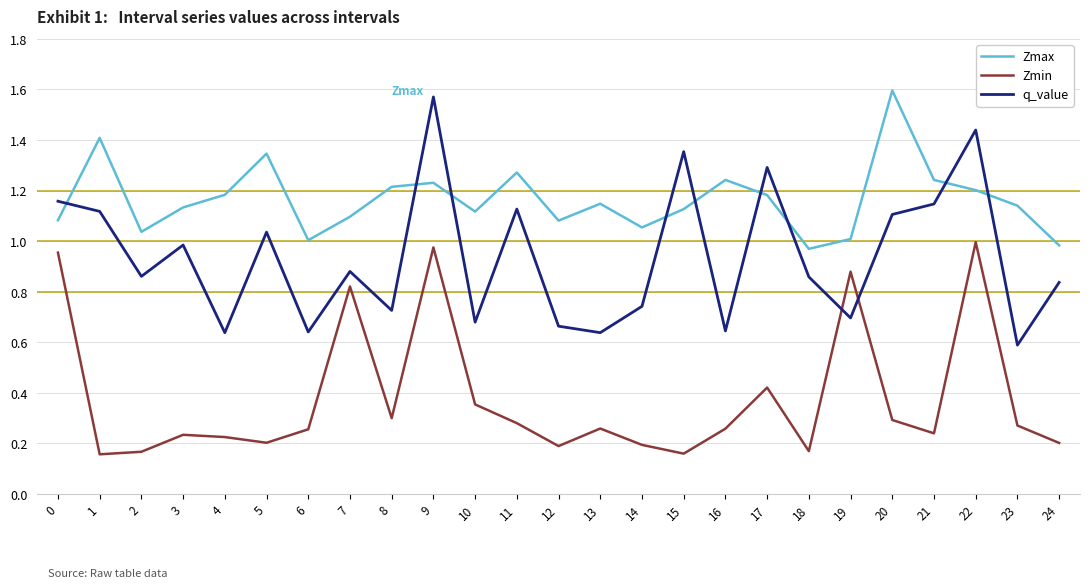

Which series has the largest total across all categories?

Zmax